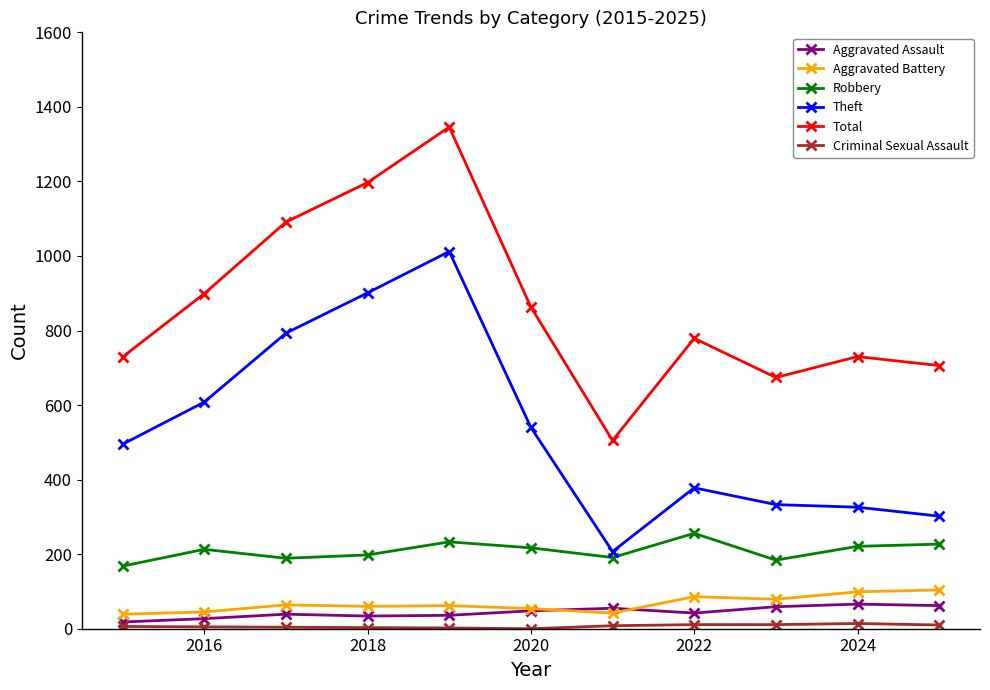

Is this an area chart (filled region under the line)?

No